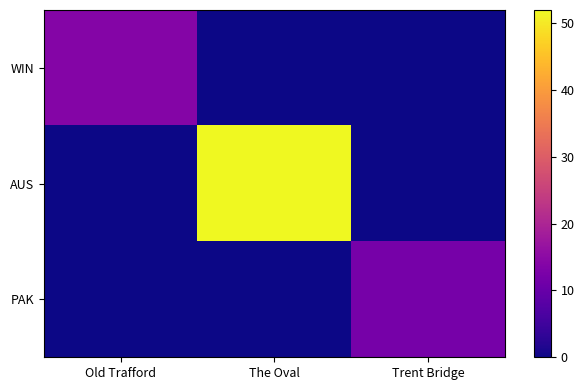

Which label corresponds to the smallest value in the chart?

The Oval